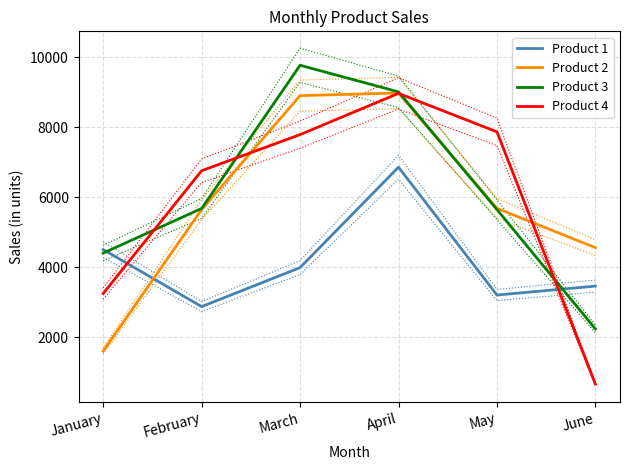

At June, list the series in order from largest to smallest.

Product 2, Product 1, Product 3, Product 4